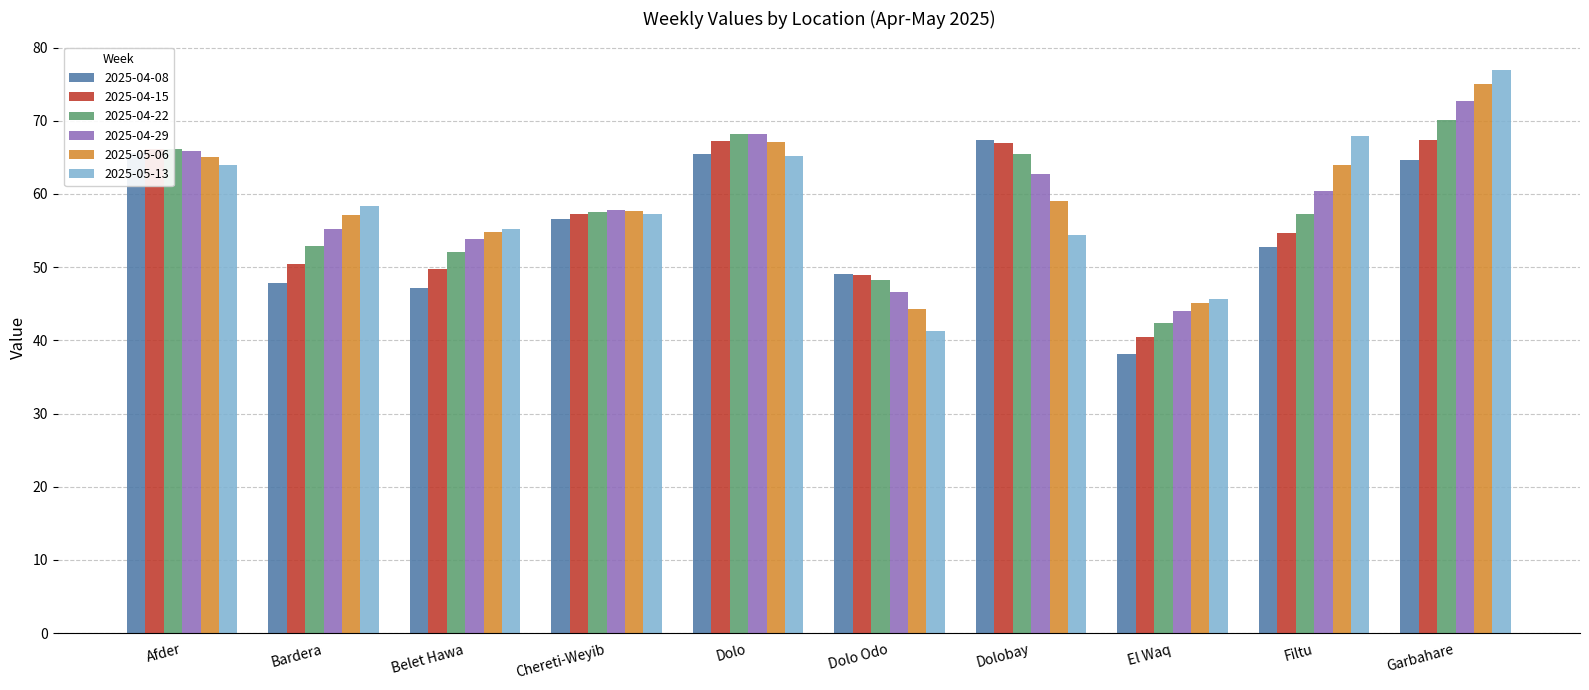

The 2025-04-22 series shows 27.0 at Filtu. True or false?

False